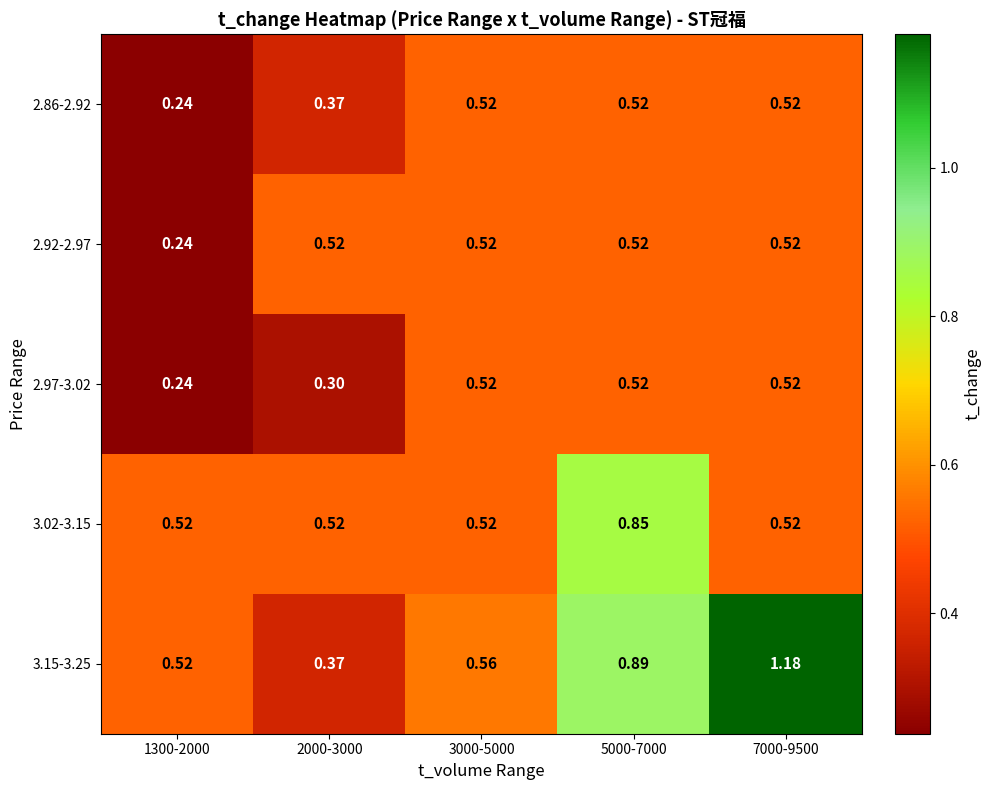

Is the value of 2.86-2.92 at 3000-5000 greater than the value of 3.15-3.25 at 7000-9500?

No